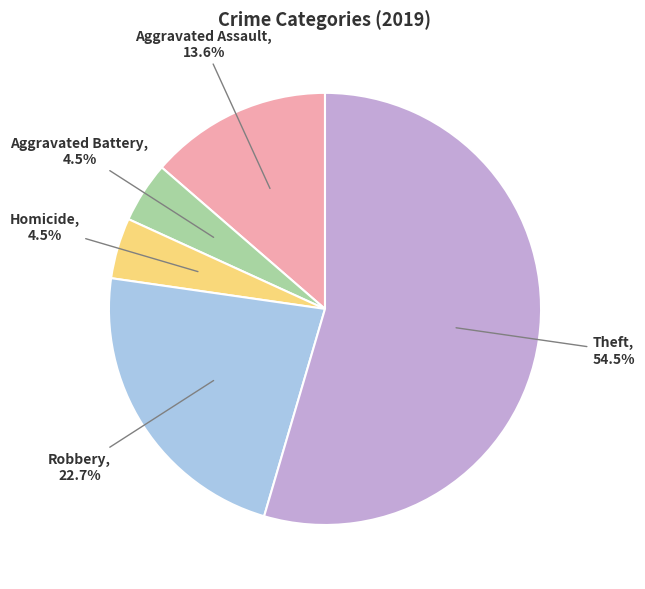

Is there a majority slice in this chart?

Yes